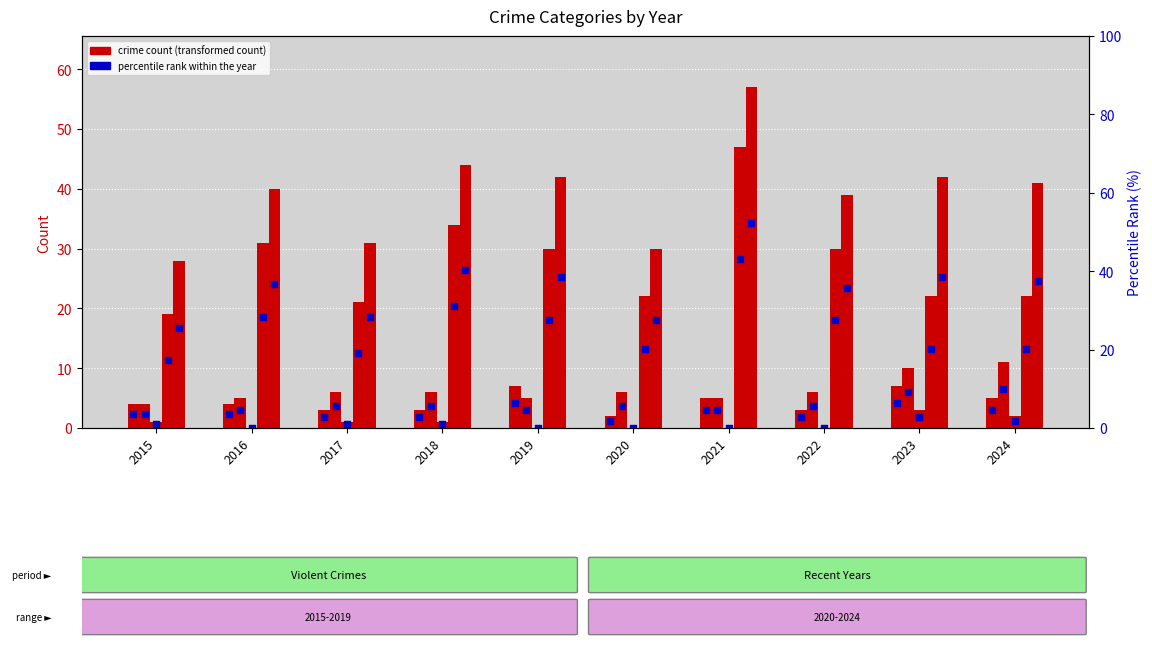

At how many categories does at least one series exceed 37?

7